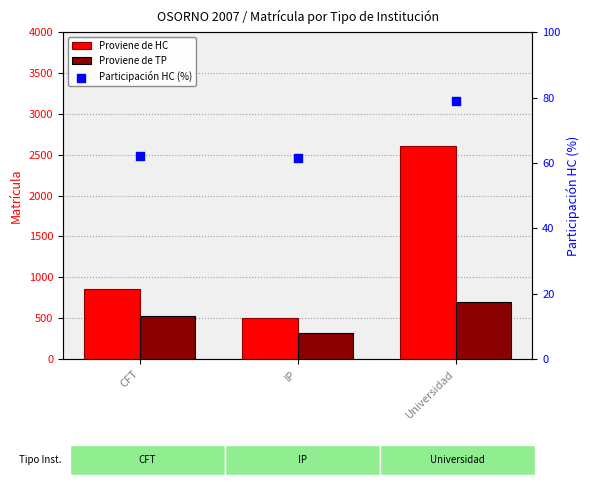

Which series has the widest spread of Y values?

Proviene de HC